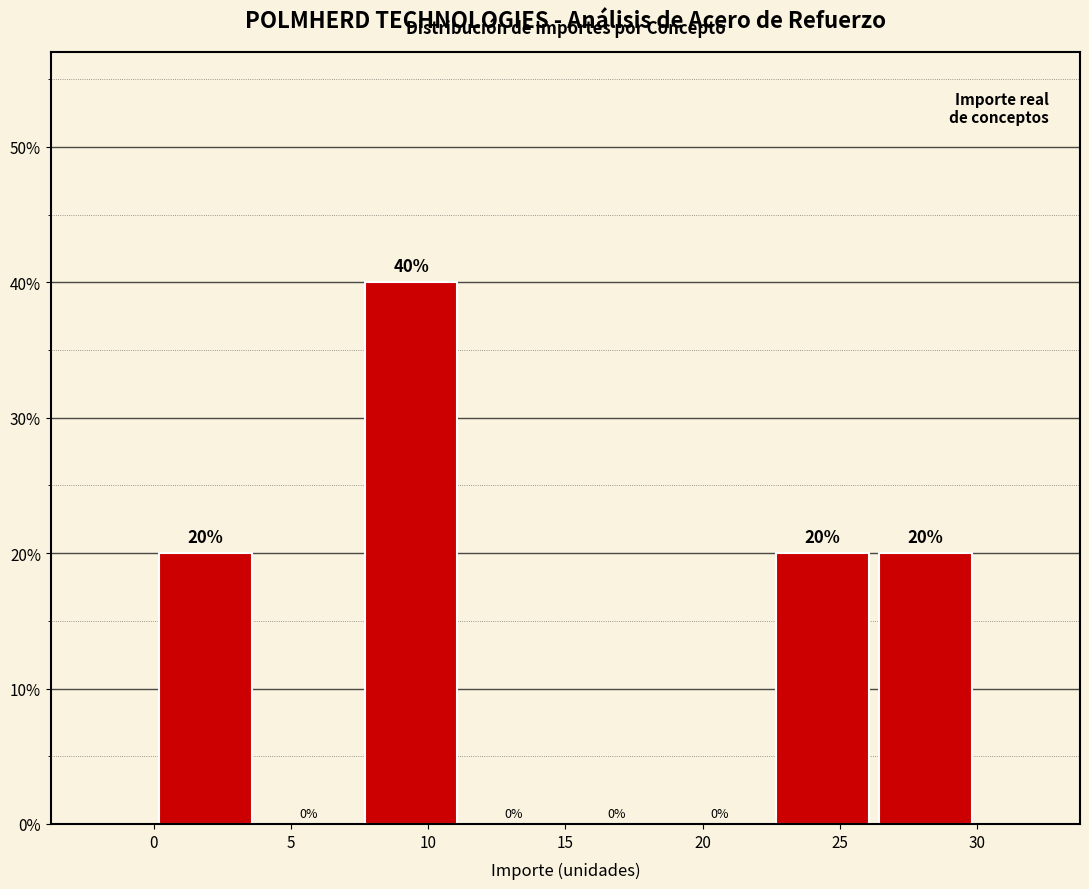

Reading left to right, list every bar in this chart as the range it spans on the x-axis followed by its height. The bar edges are not printed on the chart, so give them approximately, as read against the axis.

0.00 to 3.75: 20
3.75 to 7.50: 0
7.50 to 11.25: 40
11.25 to 15.00: 0
15.00 to 18.75: 0
18.75 to 22.50: 0
22.50 to 26.25: 20
26.25 to 30.00: 20